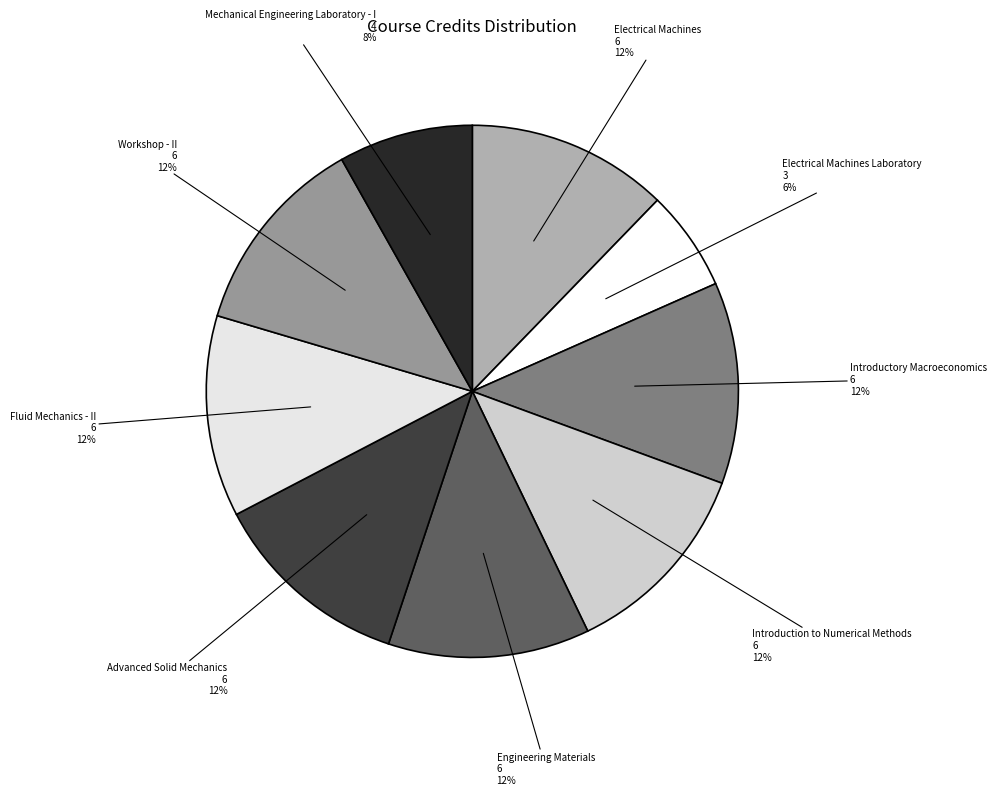

To the nearest percent, what is the average slice percentage?

11%